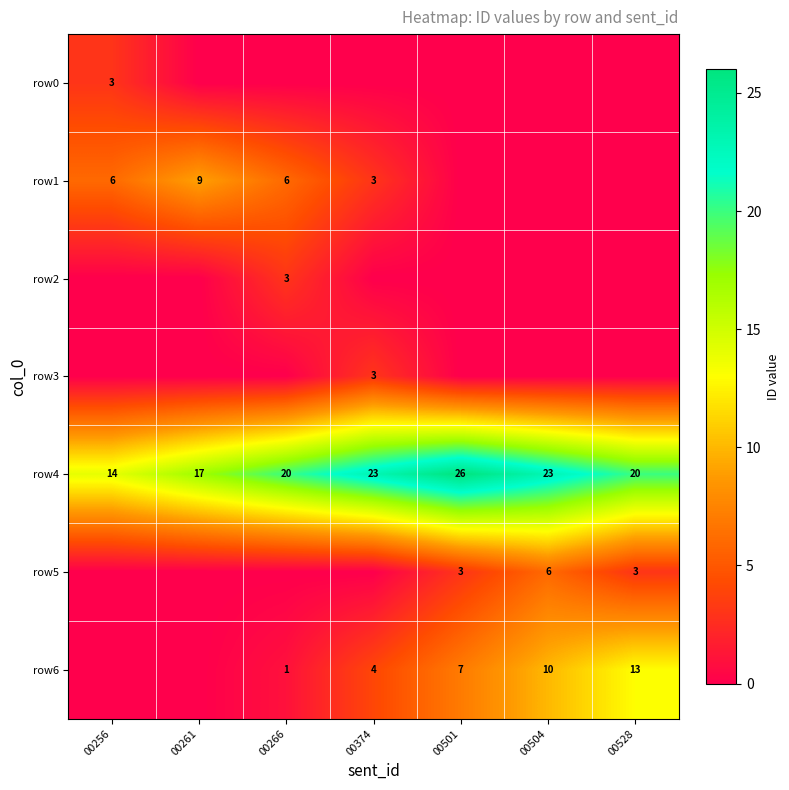

At how many categories does at least one series exceed 11?

7